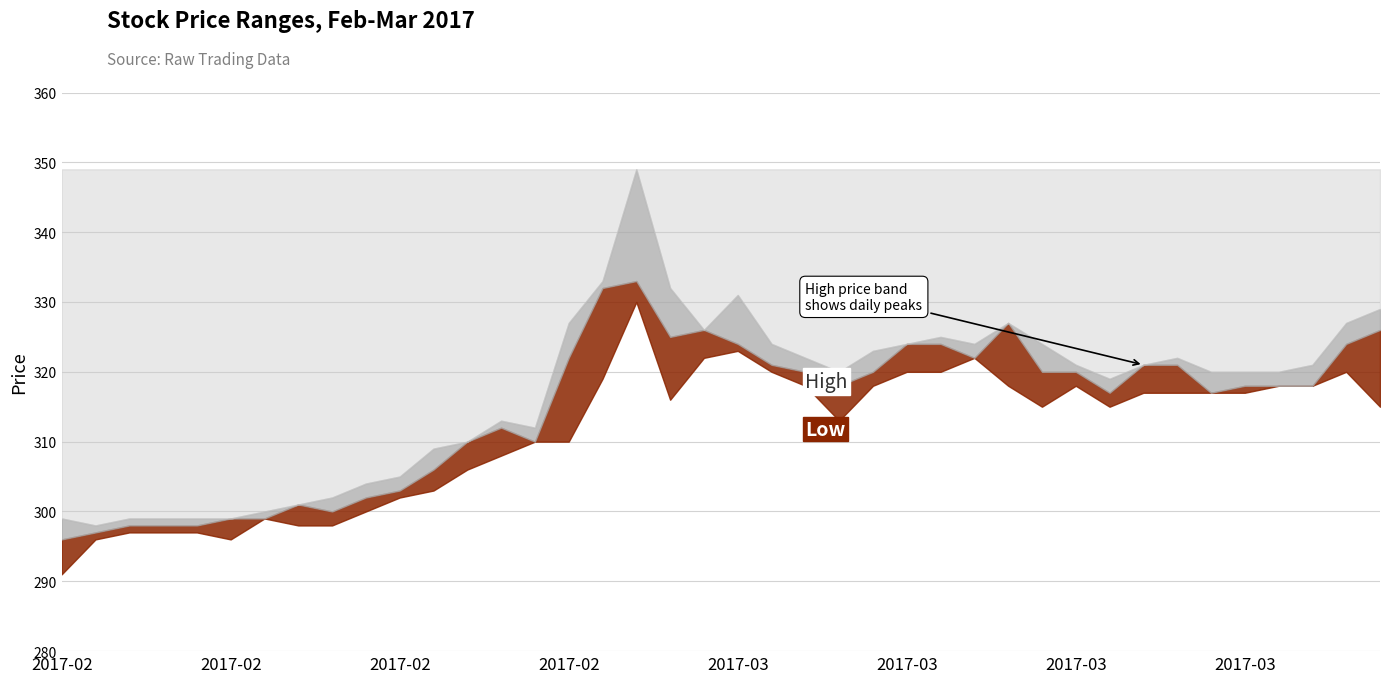

True or false: High and Low cross at least once.

False